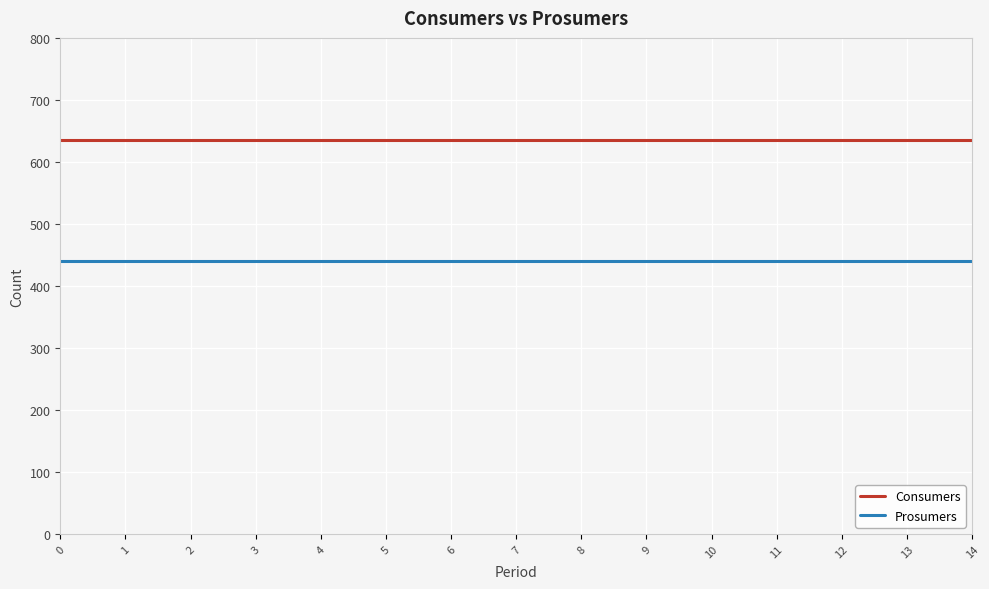

Read the Consumers value at 13.

635